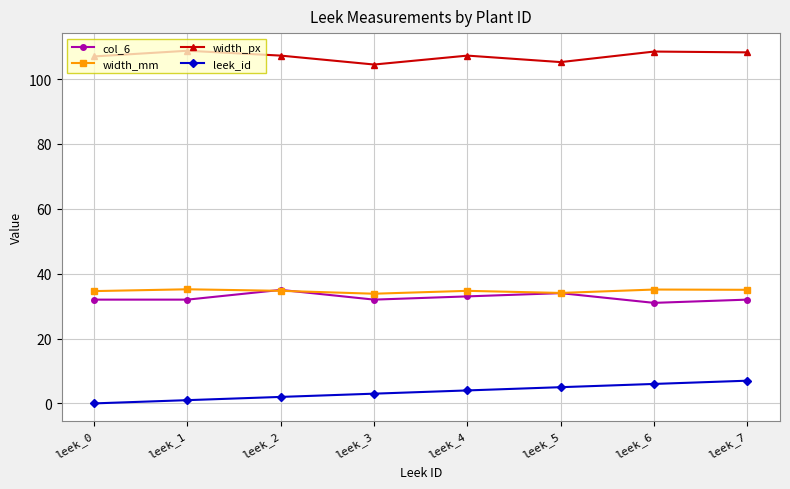

True or false: leek_id and width_px intersect in this chart.

False